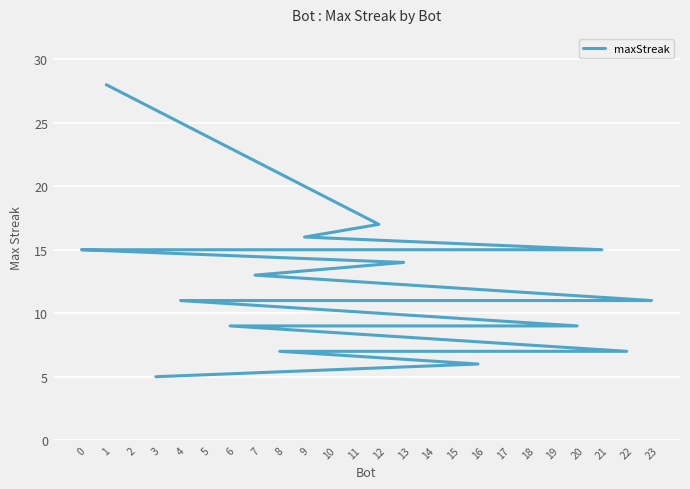

The chart shows a value of 5 at 3. True or false?

True